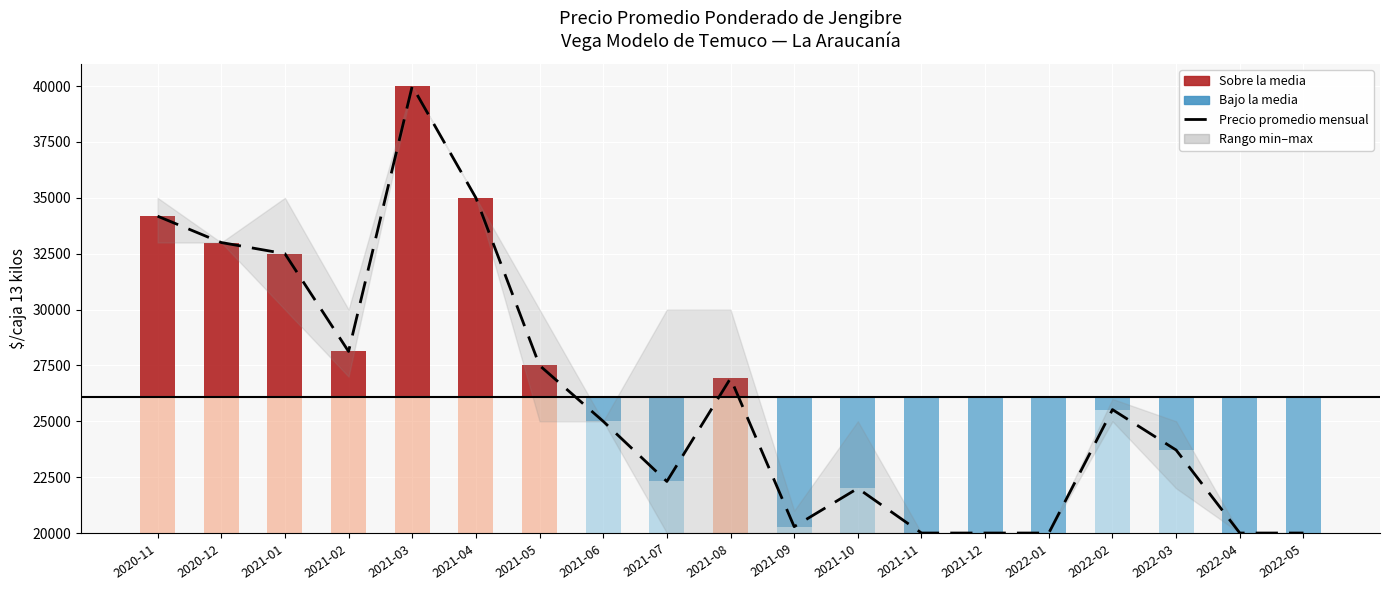

What is the value of the 2nd bar from the left?

33000